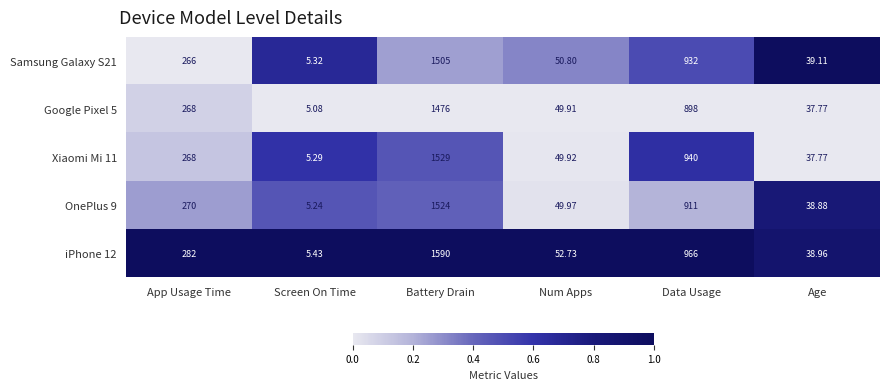

List the labels in order of Google Pixel 5 value, smallest first.

Screen On Time, Age, Num Apps, App Usage Time, Data Usage, Battery Drain